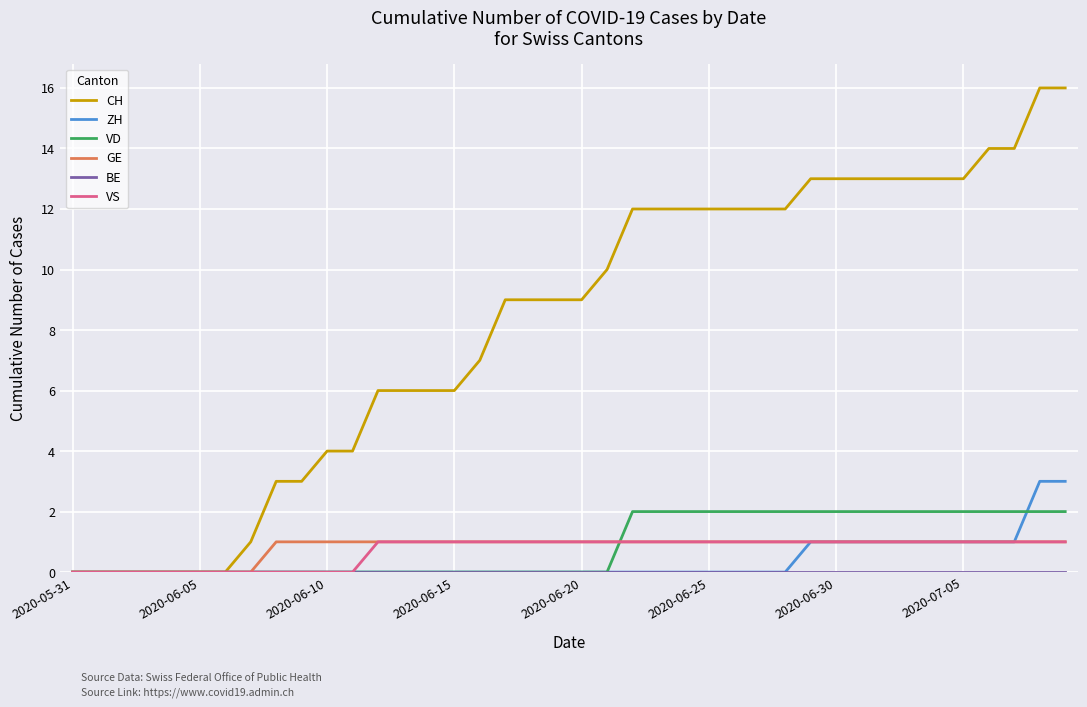

Count the number of categories in the chart.

40